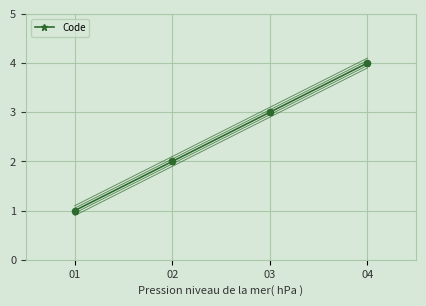

What is the change in value from 02 to 04?

+2